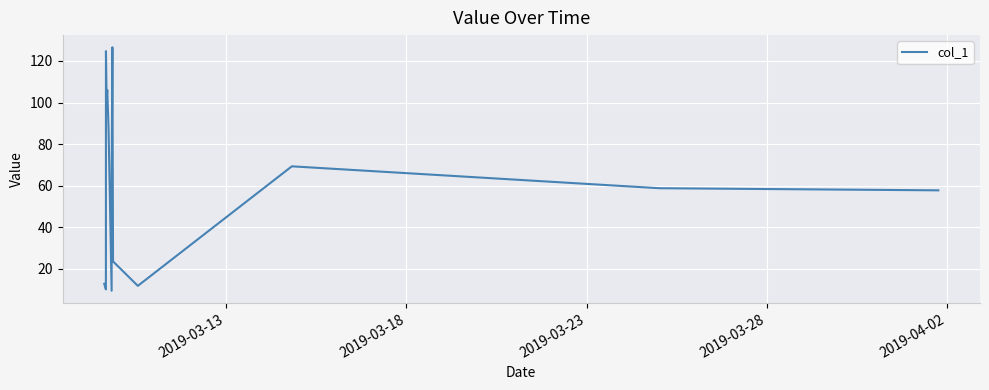

What is the maximum value shown in the chart?

126.6